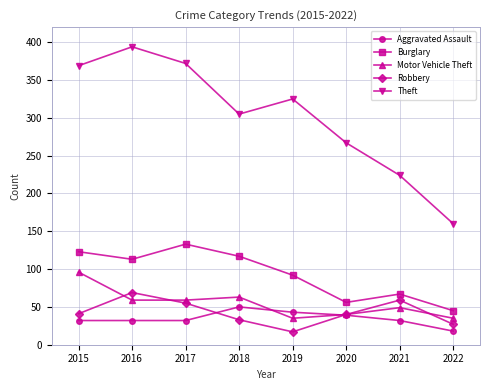

The Aggravated Assault series shows 26 at 2019. True or false?

False